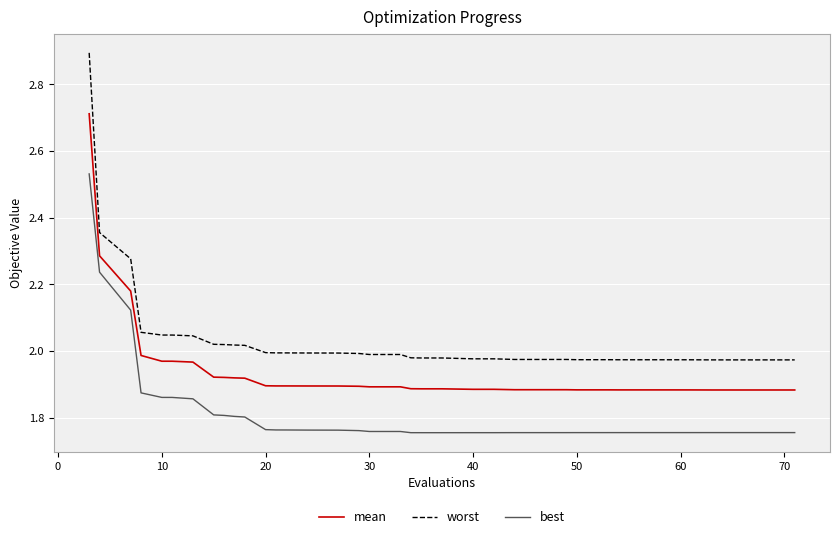

Which series has the largest total across all categories?

worst